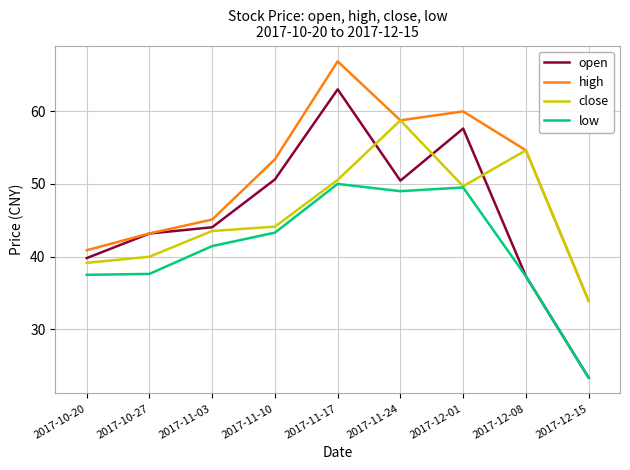

What is the highest value of the close series?

58.7